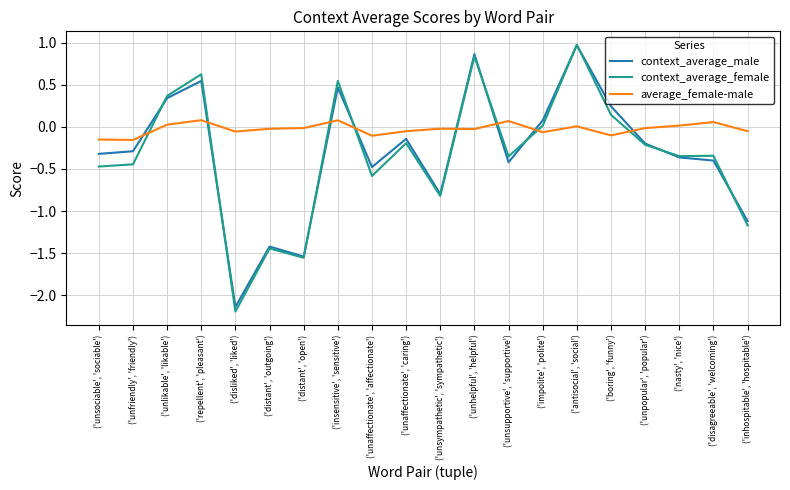

What position from the left is ('unsociable', 'sociable')?

1